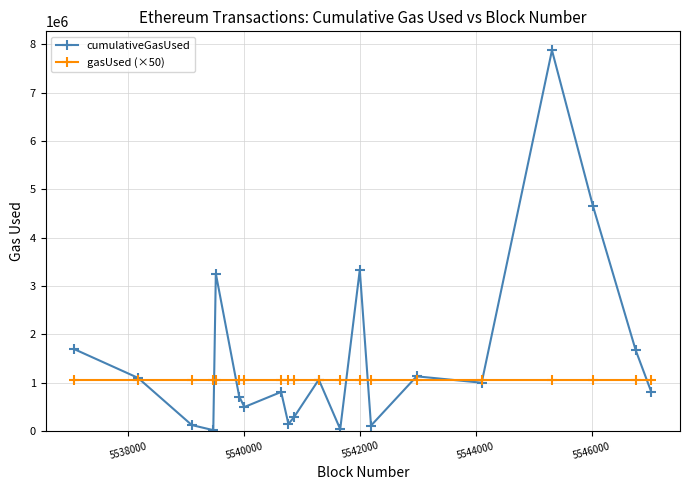

What is the average value of the gasUsed (×50) series?

1050000